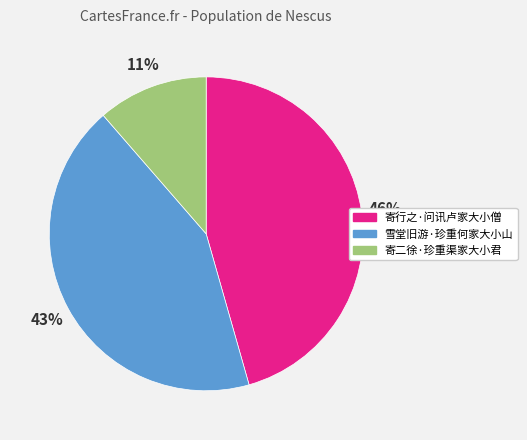

Between 寄二徐·珍重渠家大小君 and 寄行之·问讯卢家大小僧, which is larger?

寄行之·问讯卢家大小僧